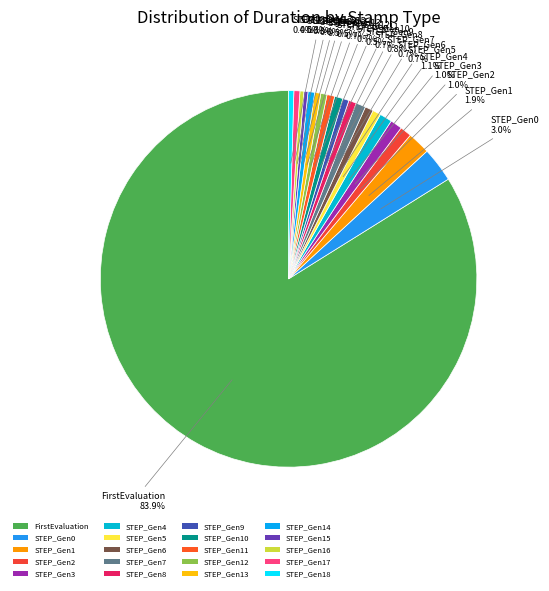

Which category has the biggest portion of the pie?

FirstEvaluation